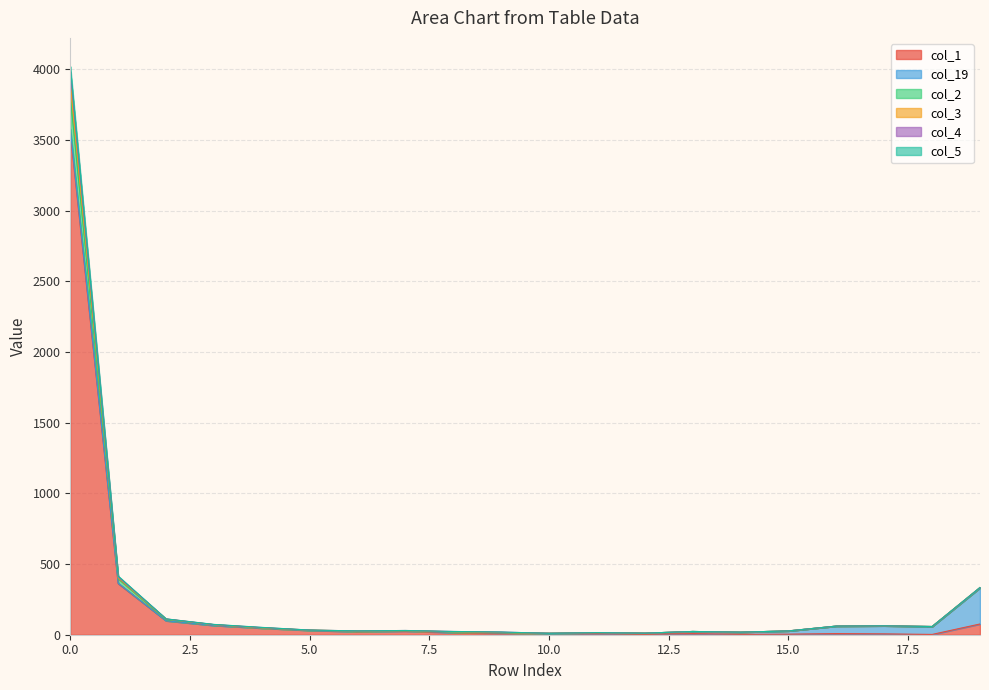

True or false: col_5 and col_3 cross at least once.

False